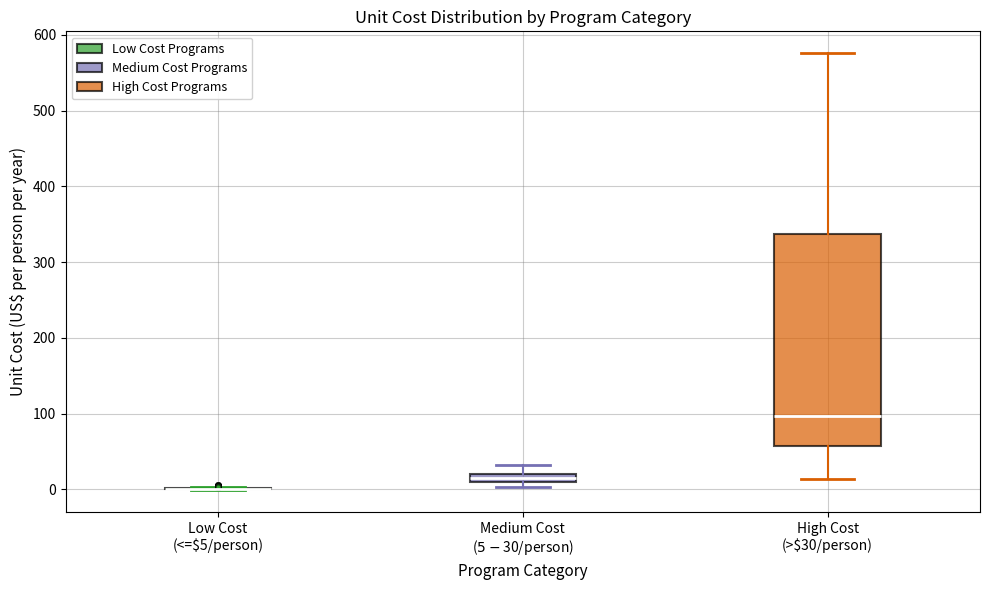

Where is the lower edge of the box for High Cost (>$30/person) on the y-axis? The values are not printed on the chart, so give them approximately, as read against the axis.

60